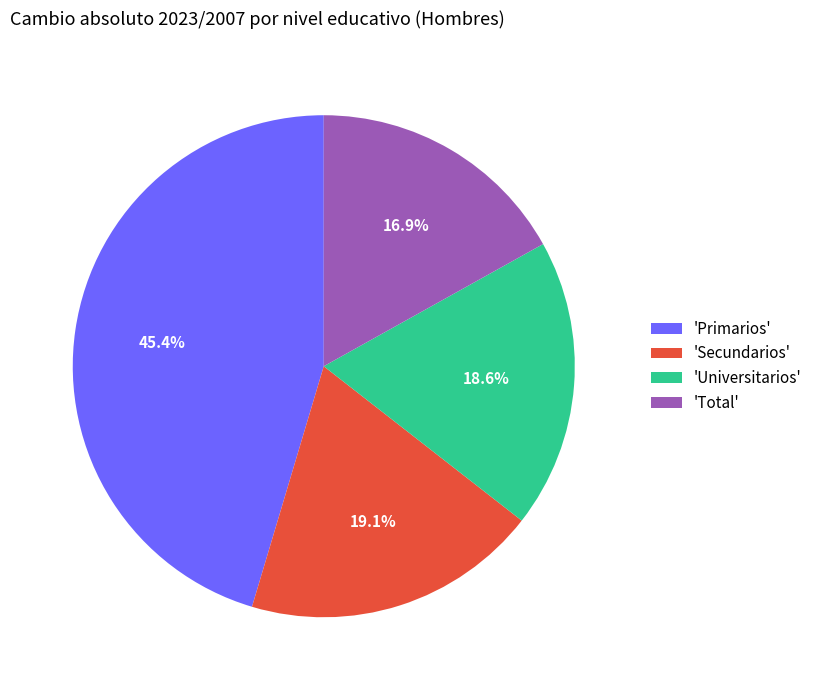

How much of the chart is everything except 'Universitarios'?

81.4%